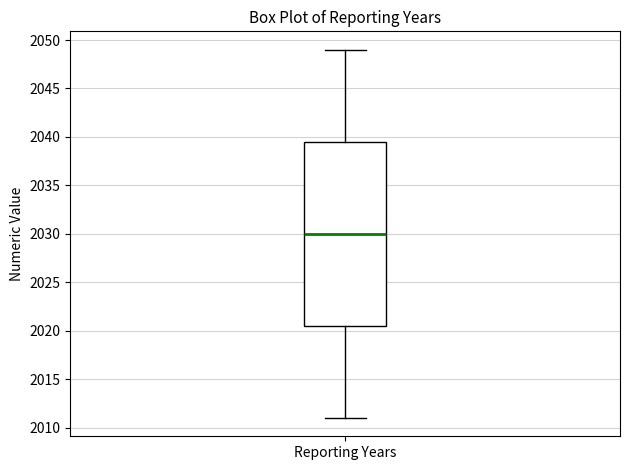

Transcribe this box plot: give where the median line is, the range the box spans, and where the two whiskers end, as read against the y-axis. The values are not printed on the chart, so give them approximately, as read against the axis.

median 2030.0, box 2020.5 to 2039.5, whiskers 2011.0 to 2049.0